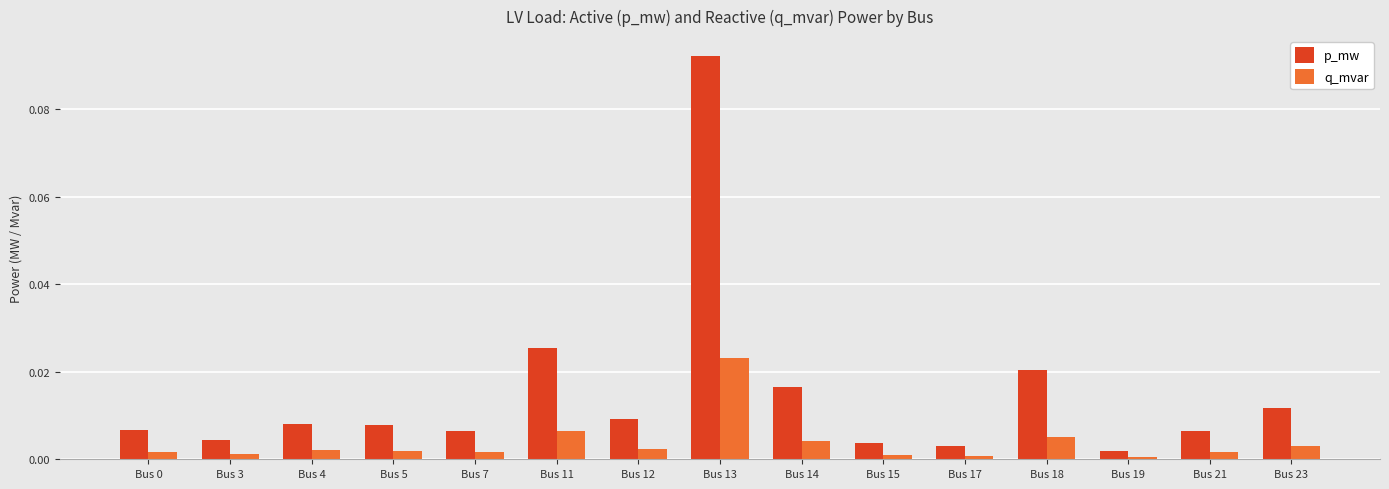

Which series has the widest spread of values?

p_mw